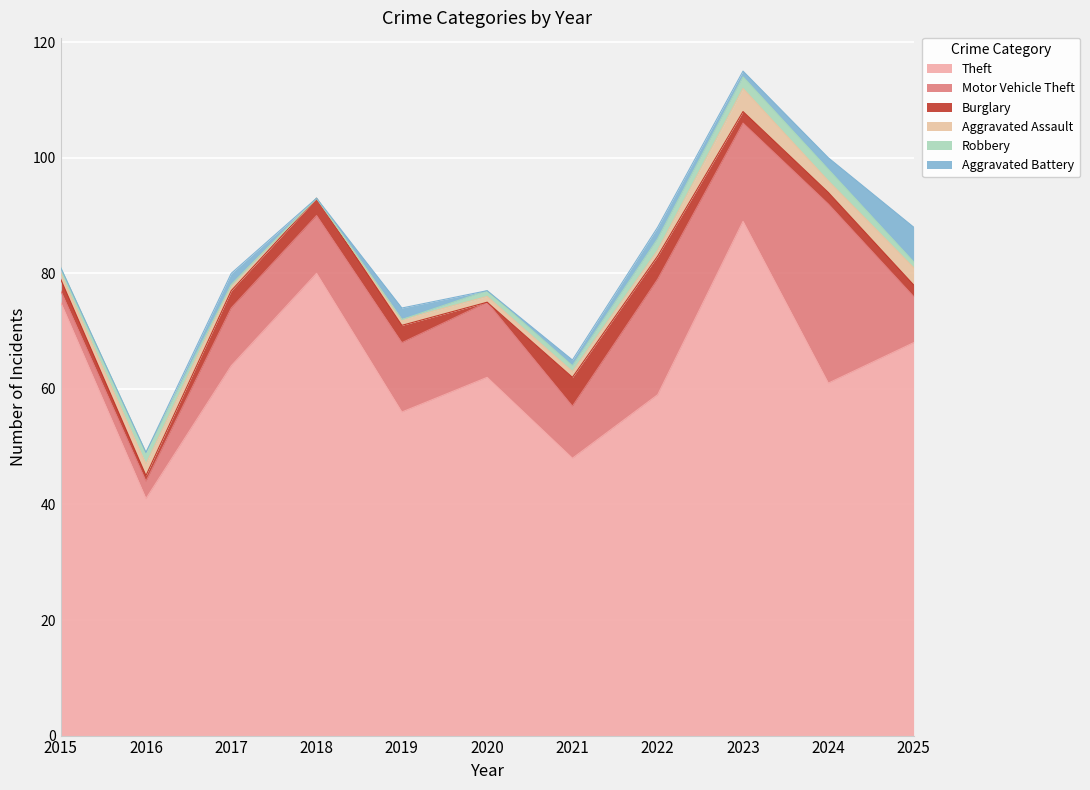

Does the chart display data point markers on the line(s)?

No